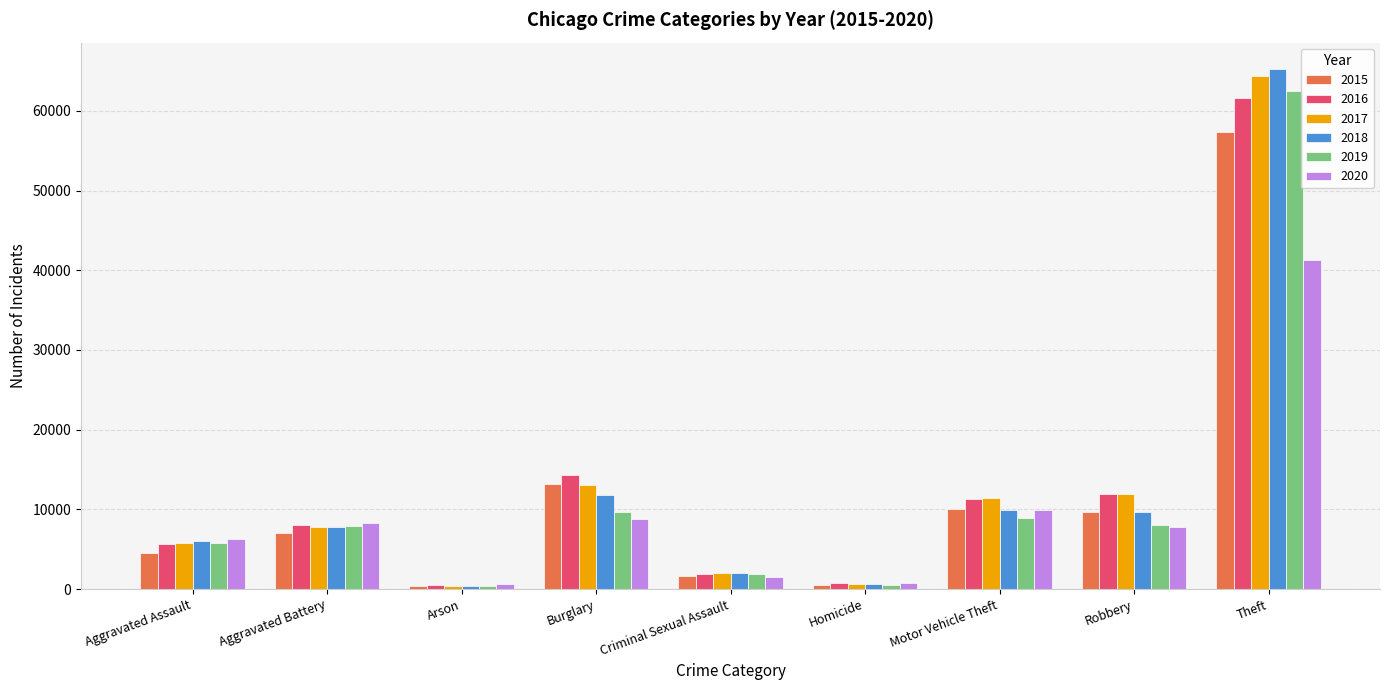

True or false: 2019 has a value of 7858 at Aggravated Battery.

True